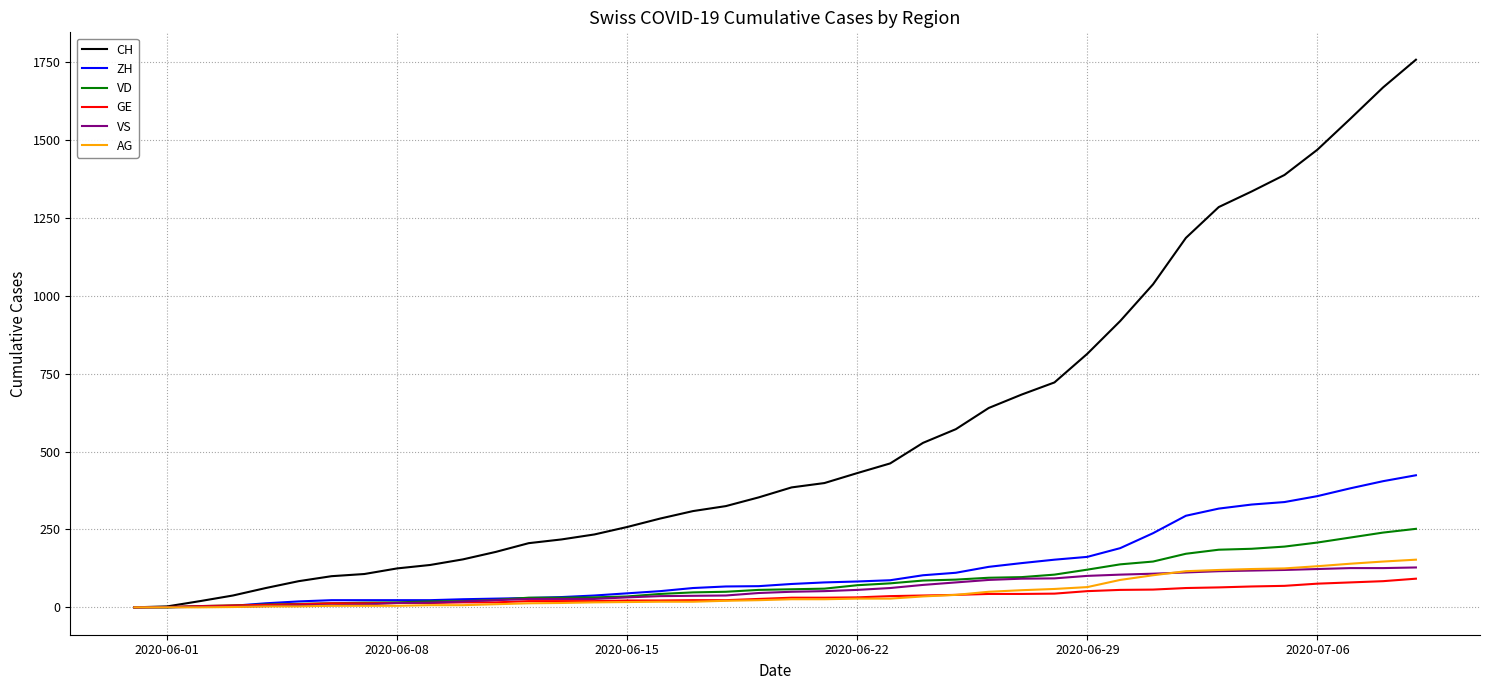

What is the maximum value for VS?

128